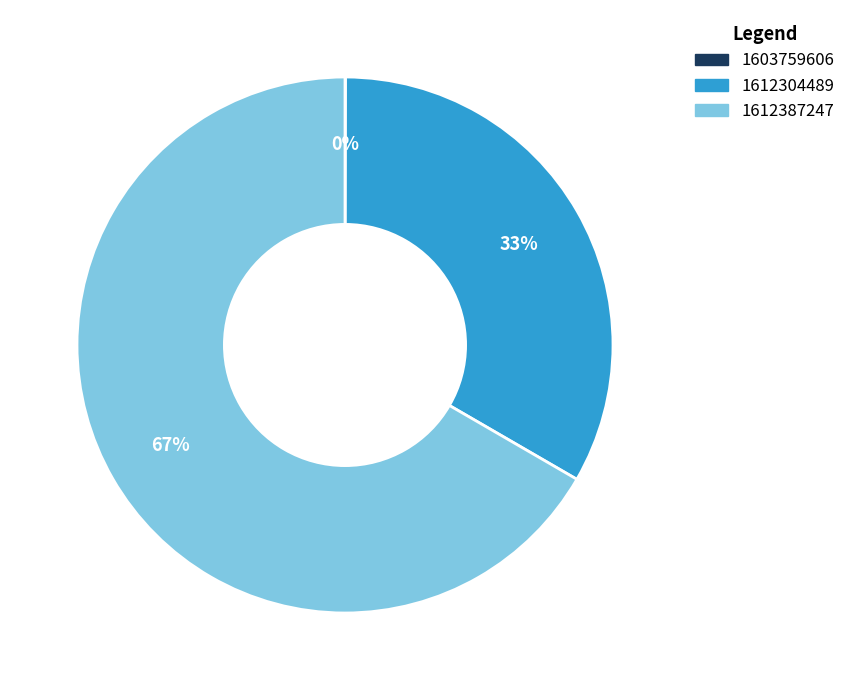

Does 1612387247 account for over 50% of the chart?

Yes